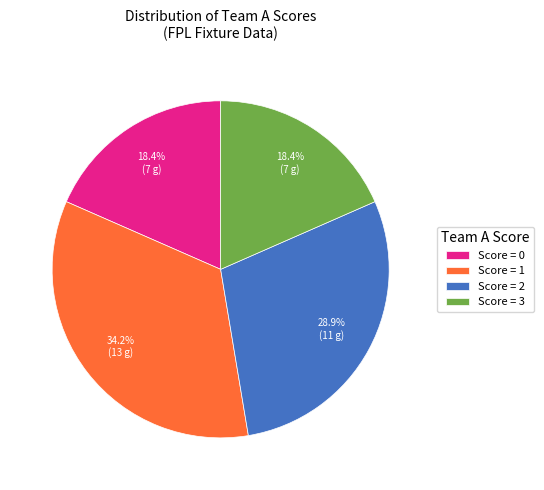

What is the ratio of the value at Score = 1 to the value at Score = 2?

1.2